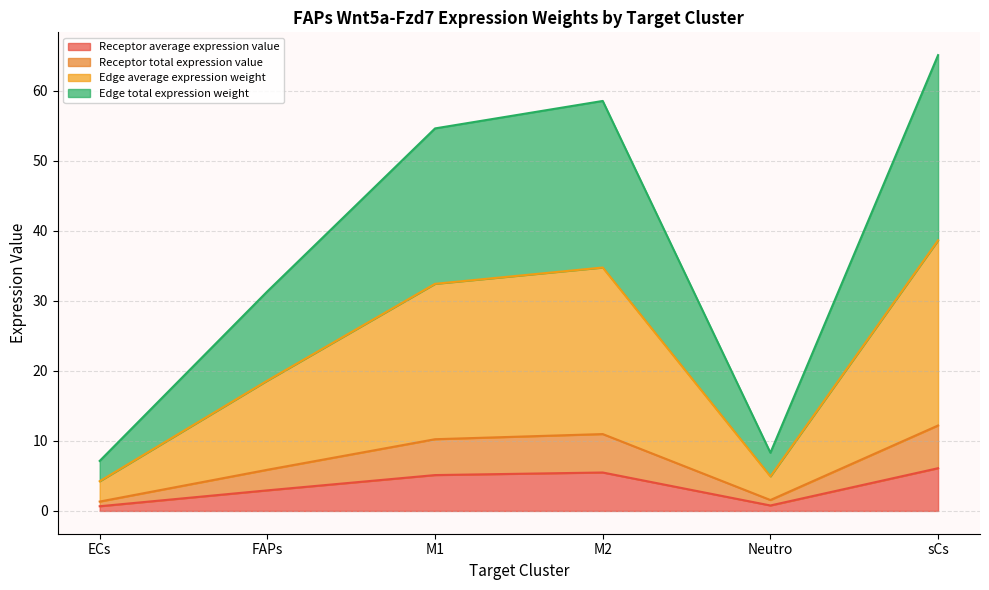

Is the value of Receptor total expression value at M1 greater than the value of Receptor average expression value at M1?

Yes